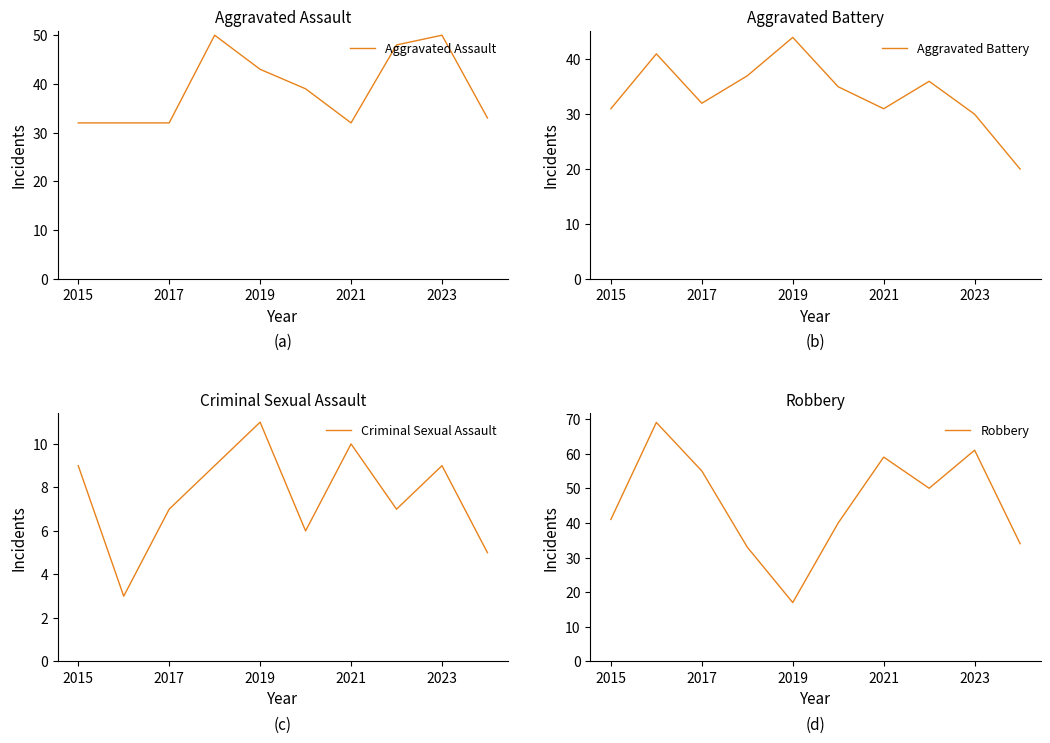

The value of Aggravated Battery at 2021 is 52. True or false?

False